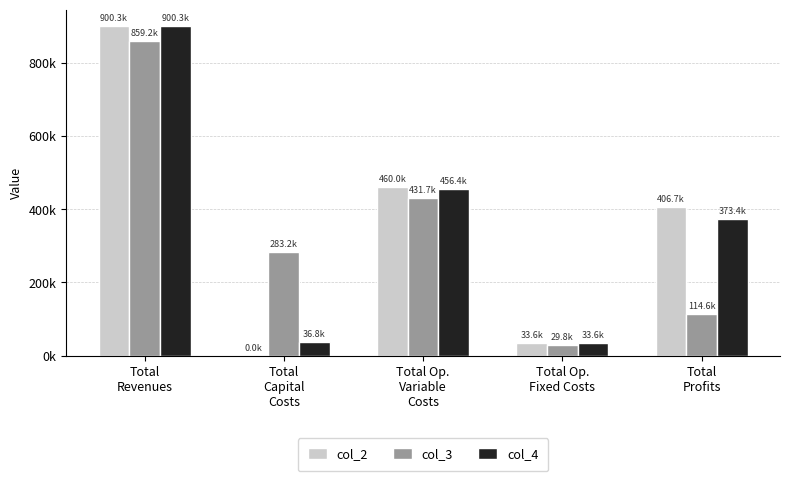

Reading left to right, transcribe all the data shown in this chart.

col_2: Total
Revenues=900268.0	Total
Capital
Costs=0.0	Total Op.
Variable
Costs=459985.8	Total Op.
Fixed Costs=33627.6	Total
Profits=406654.7
col_3: Total
Revenues=859244.4	Total
Capital
Costs=283200.0	Total Op.
Variable
Costs=431655.1	Total Op.
Fixed Costs=29760.4	Total
Profits=114628.9
col_4: Total
Revenues=900268.0	Total
Capital
Costs=36800.0	Total Op.
Variable
Costs=456397.6	Total Op.
Fixed Costs=33627.6	Total
Profits=373442.9